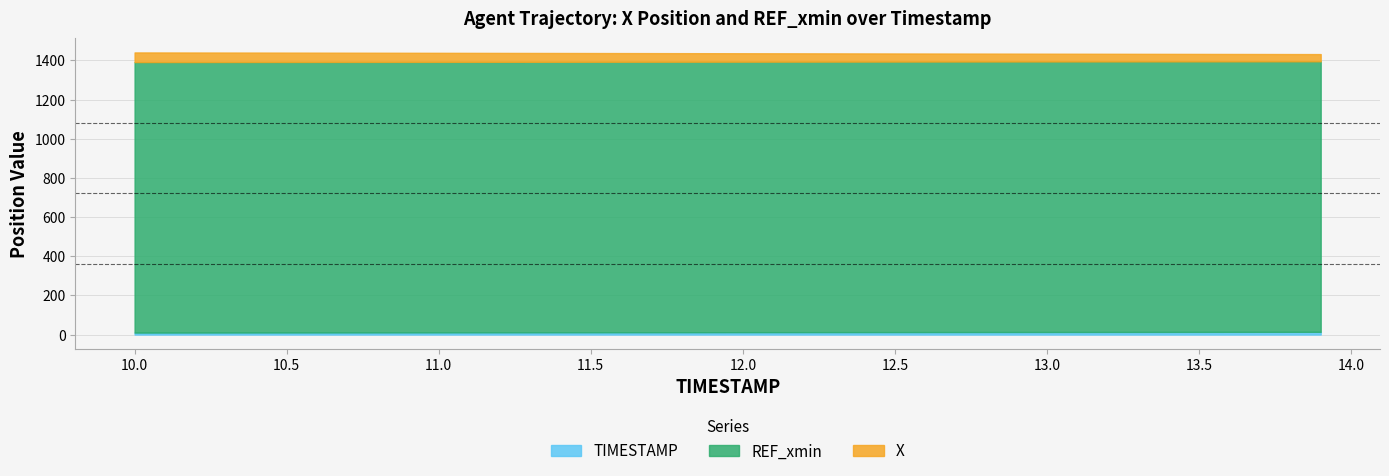

At which label does X reach its minimum?

13.9